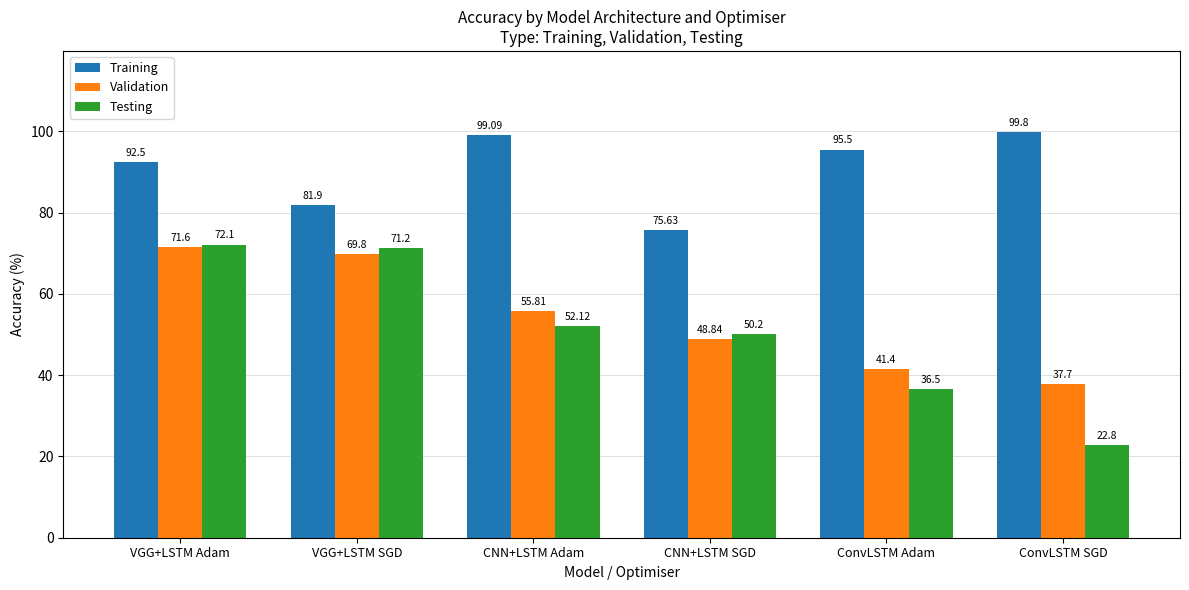

Rank the categories by Testing value from lowest to highest.

ConvLSTM SGD, ConvLSTM Adam, CNN+LSTM SGD, CNN+LSTM Adam, VGG+LSTM SGD, VGG+LSTM Adam